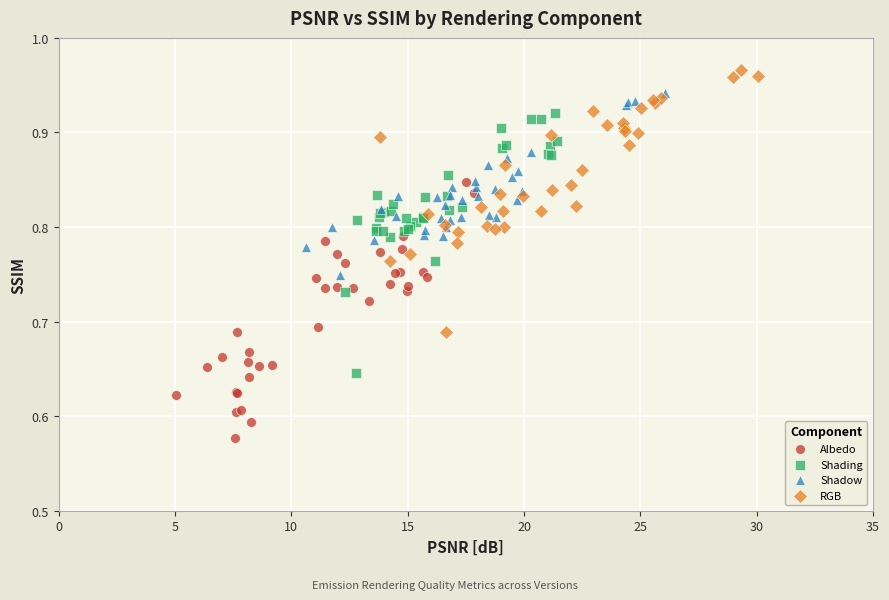

Which series contains the highest Y value?

RGB